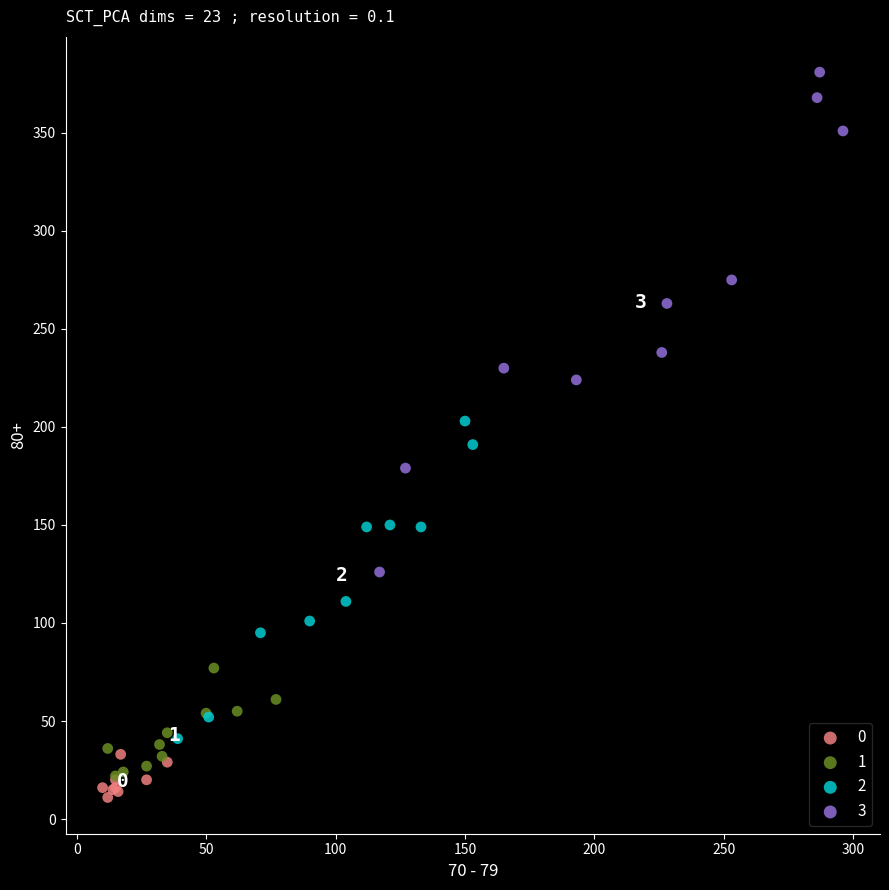

Which series contains the highest Y value?

3